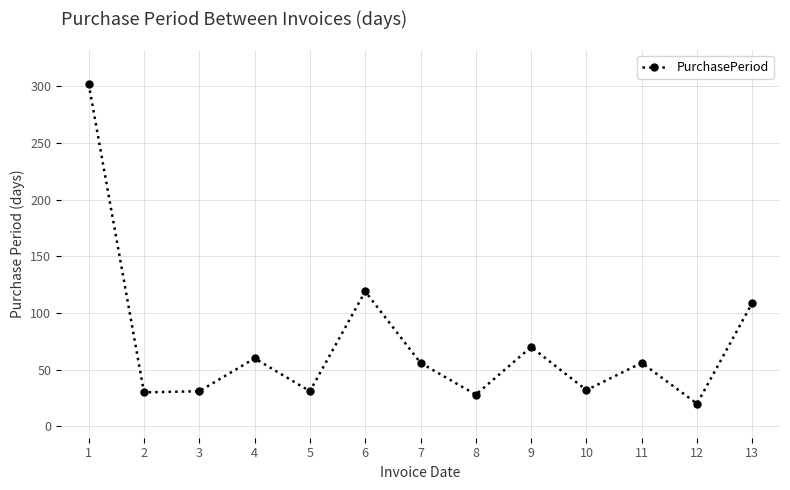

How many points are lower than both their immediate neighbors (excluding endpoints)?

5